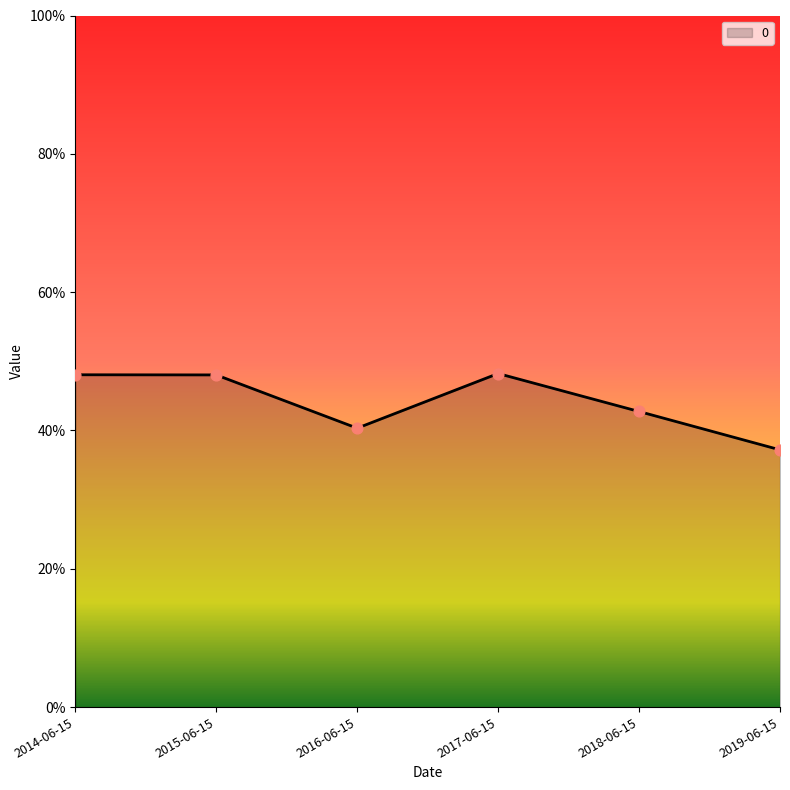

Which has a higher value, 2018-06-15 or 2014-06-15?

2014-06-15